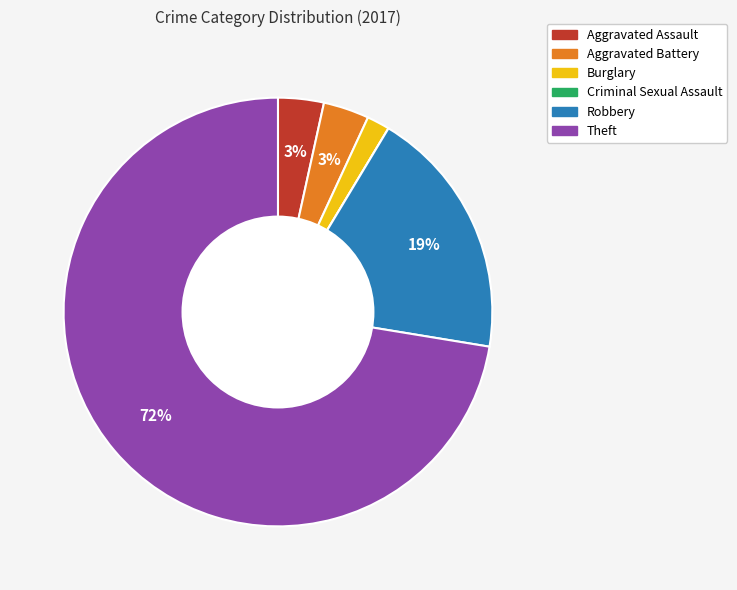

Which slice is the largest?

Theft